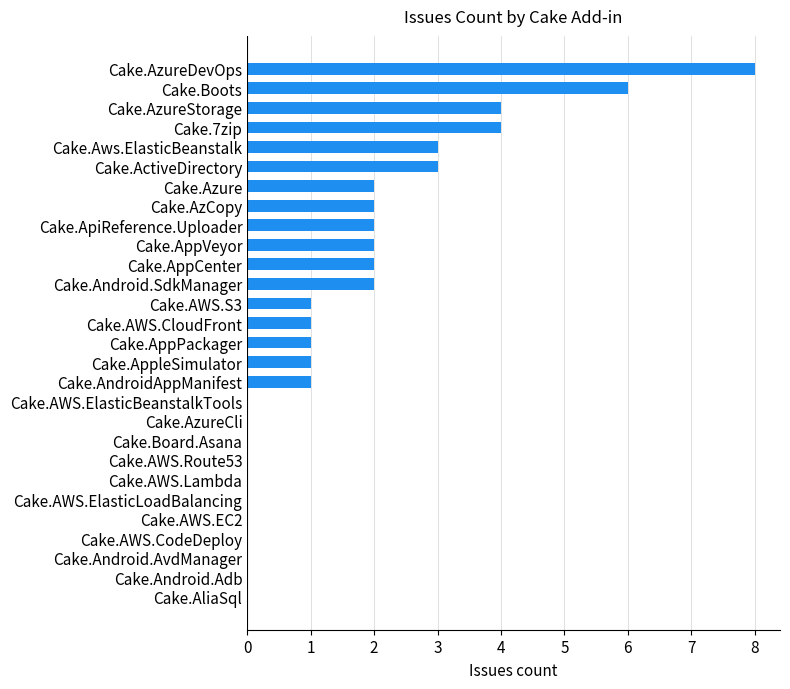

At which category does the chart reach its peak across all series?

Cake.AzureDevOps